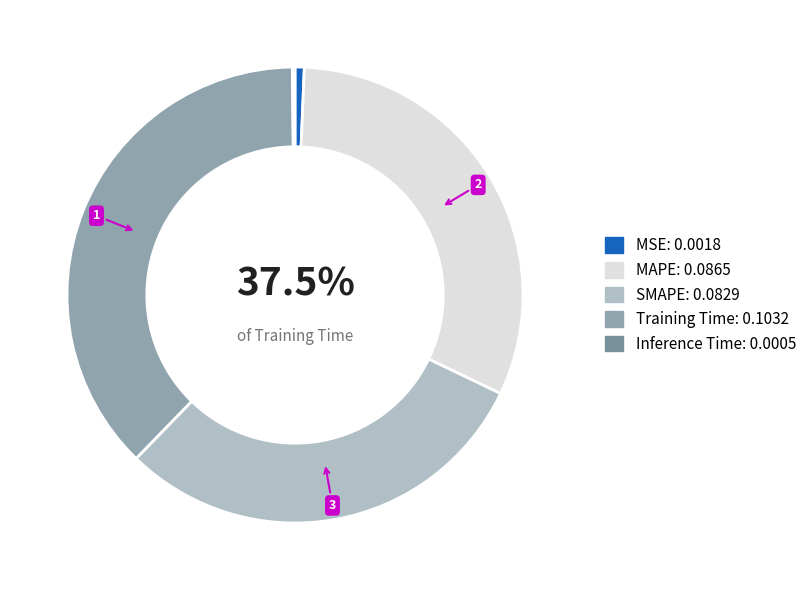

Does SMAPE account for over 50% of the chart?

No